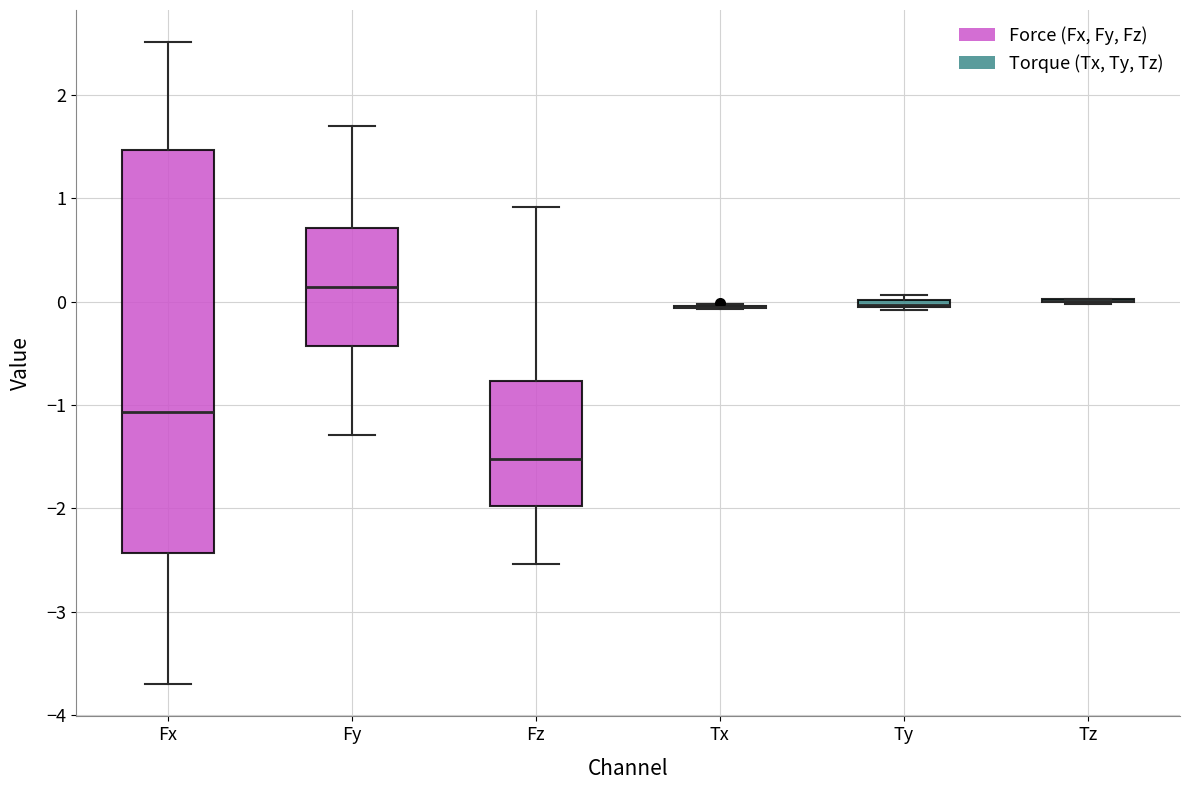

Where is the lower edge of the box for Fz on the y-axis? The values are not printed on the chart, so give them approximately, as read against the axis.

-2.0